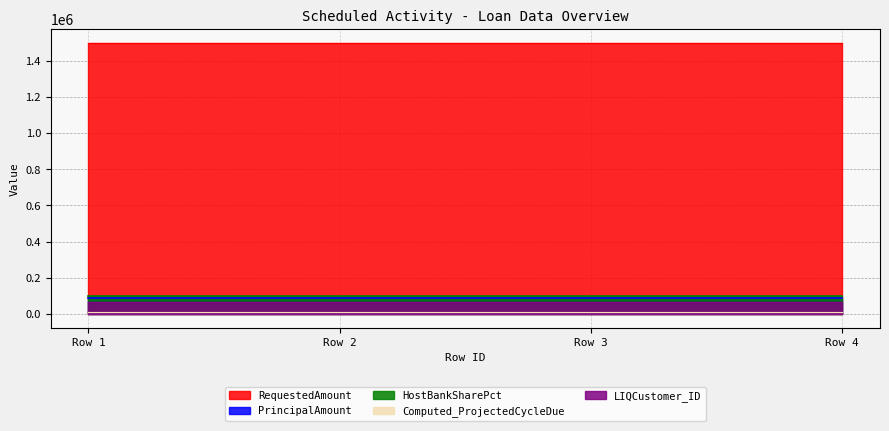

Reading left to right, extract all data points from this chart.

RequestedAmount: 1500000.0	1500000.0	1500000.0	1500000.0
PrincipalAmount: 90000.0	90000.0	90000.0	90000.0
HostBankSharePct: 100.0	100.0	100.0	100.0
Computed_ProjectedCycleDue: 9.9	9.9	9.9	9.9
LIQCustomer_ID: 64.0	64.0	64.0	64.0